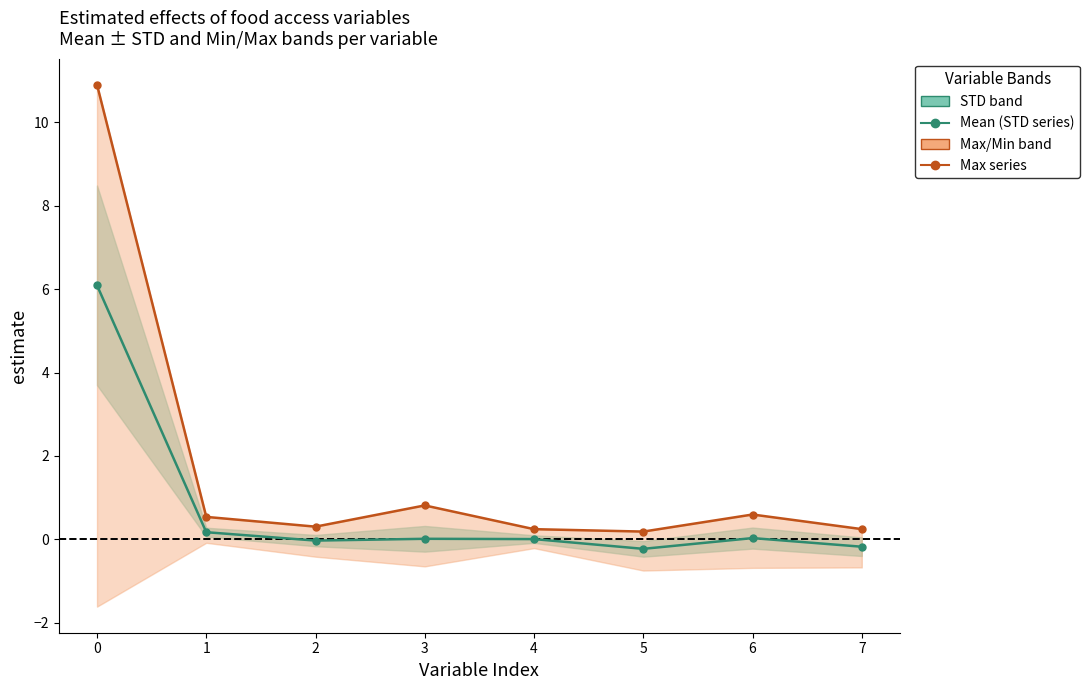

Where is the first local minimum for STD (Mean ± STD band)?

2